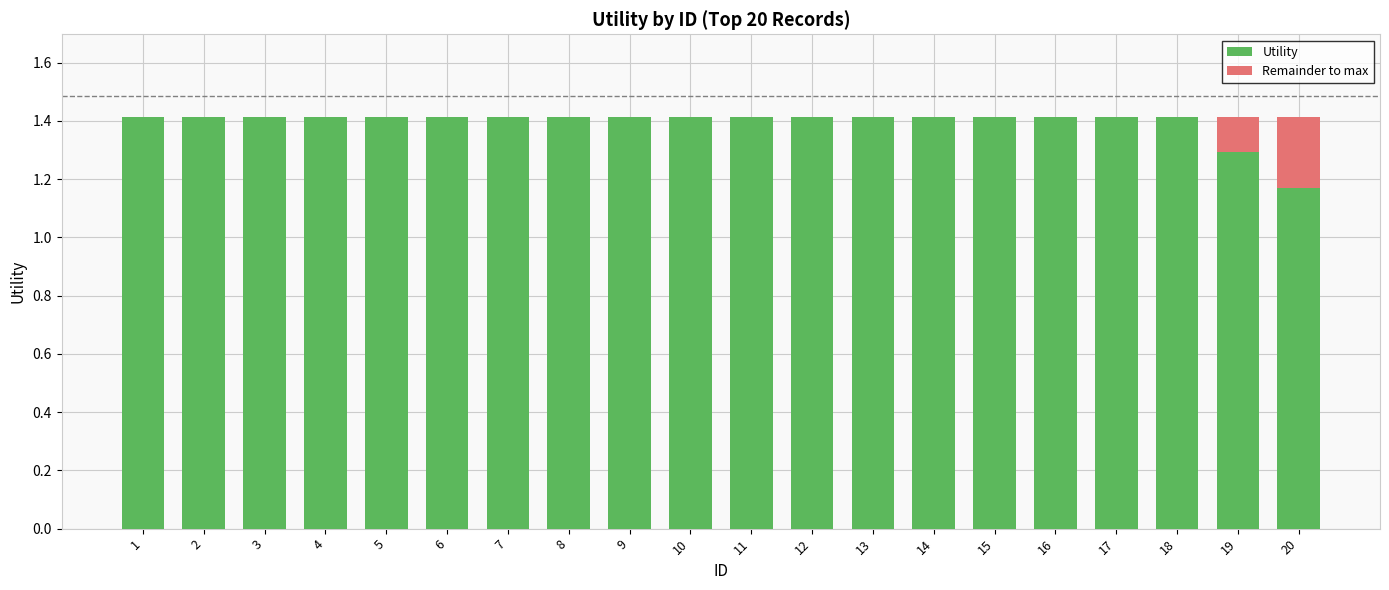

Does the chart contain stacked bars?

Yes